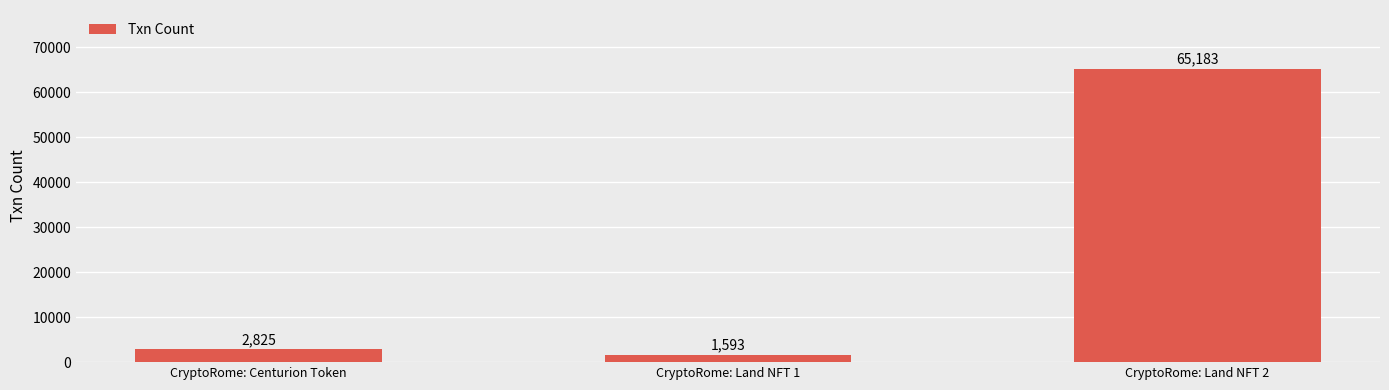

At which category does the chart reach its peak across all series?

CryptoRome: Land NFT 2